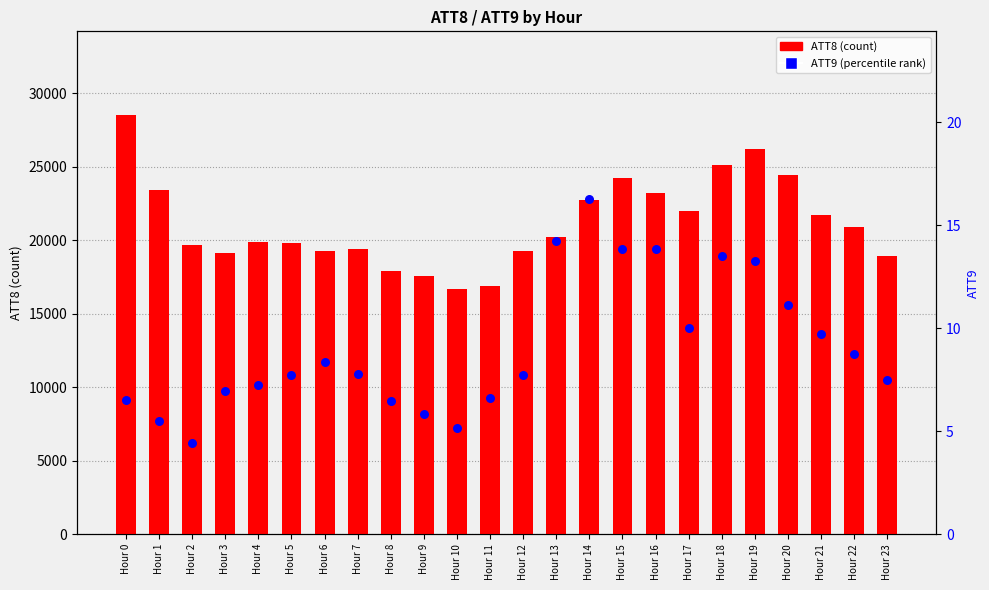

What is the total value across all series at Hour 4?

19907.2